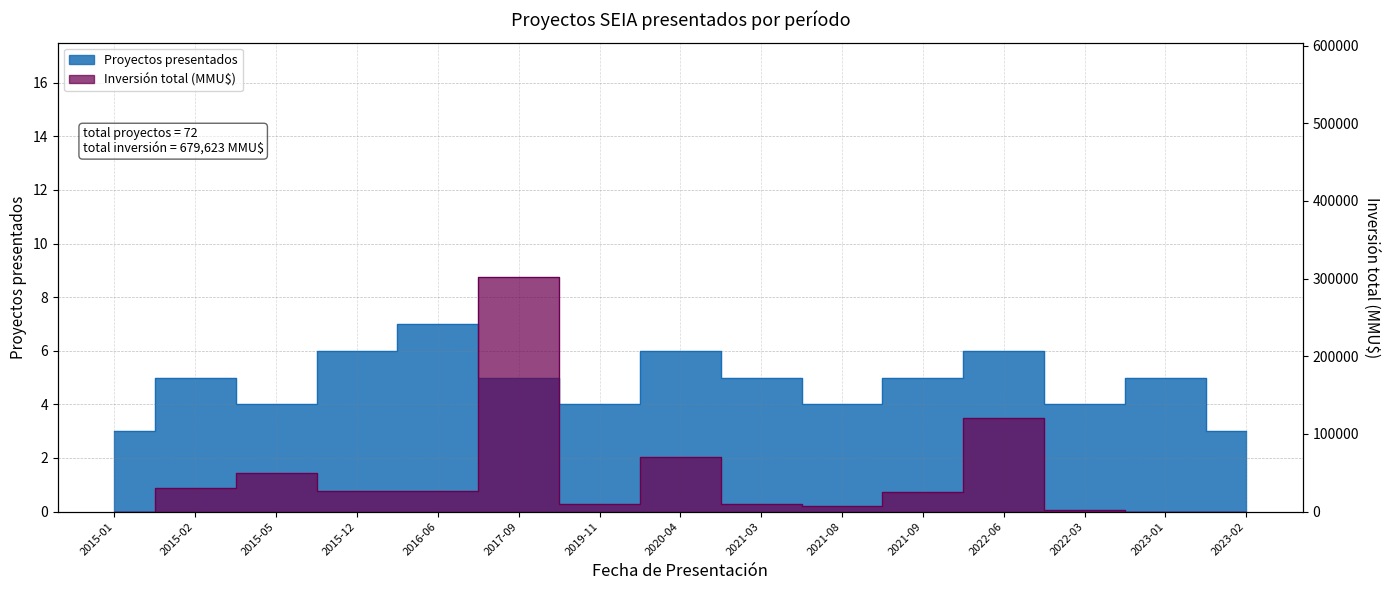

How many values in Inversión total (MMU$) are above zero?

13